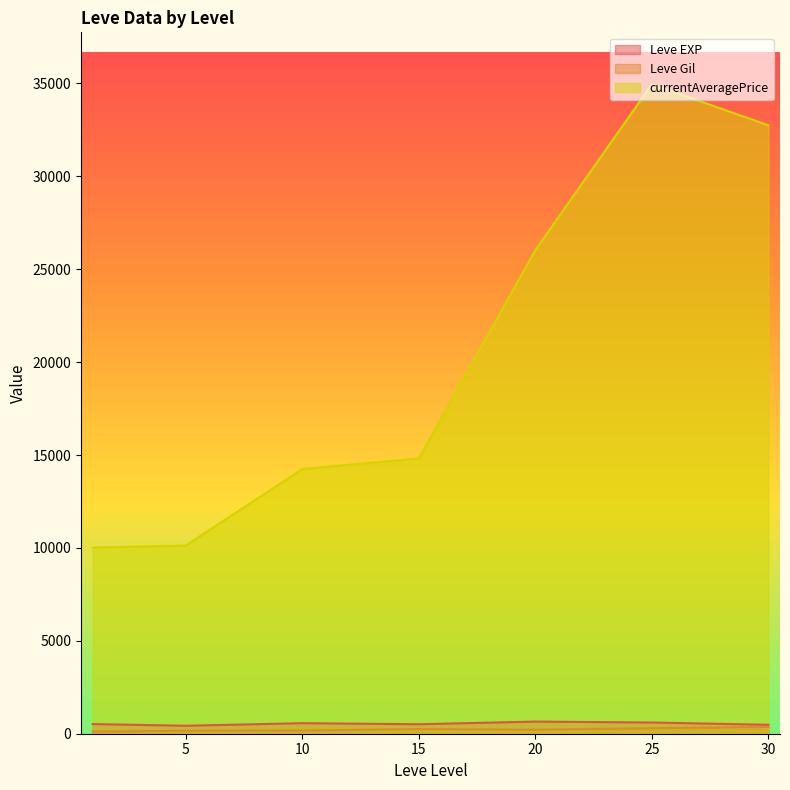

True or false: Leve EXP and currentAveragePrice cross at least once.

False